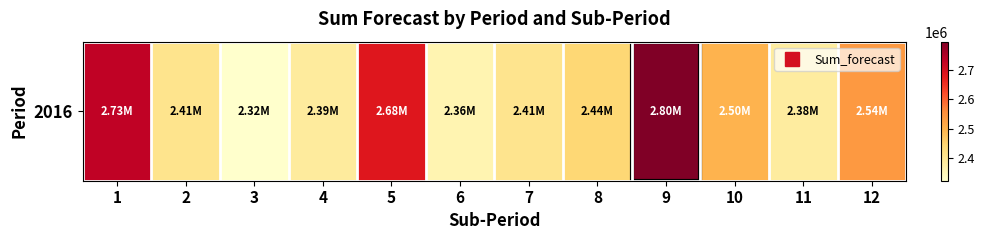

Count the number of values greater than 2440626.

6